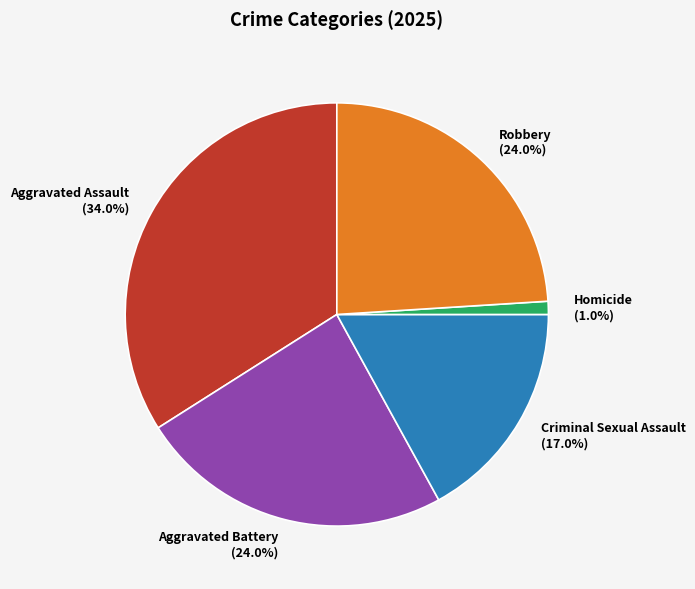

Count the number of slices in the pie.

5